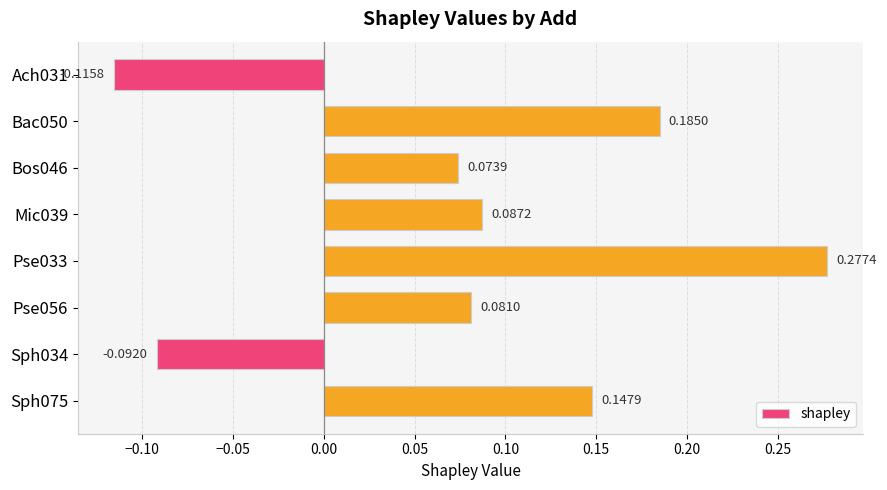

Which has a higher value, Pse033 or Mic039?

Pse033